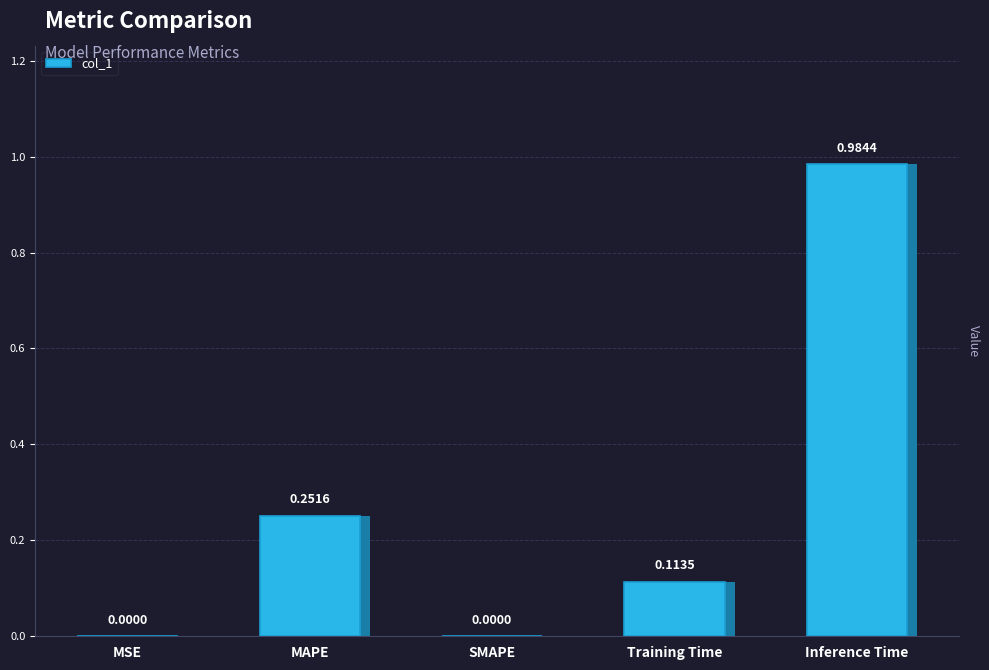

Are the bars horizontal?

No